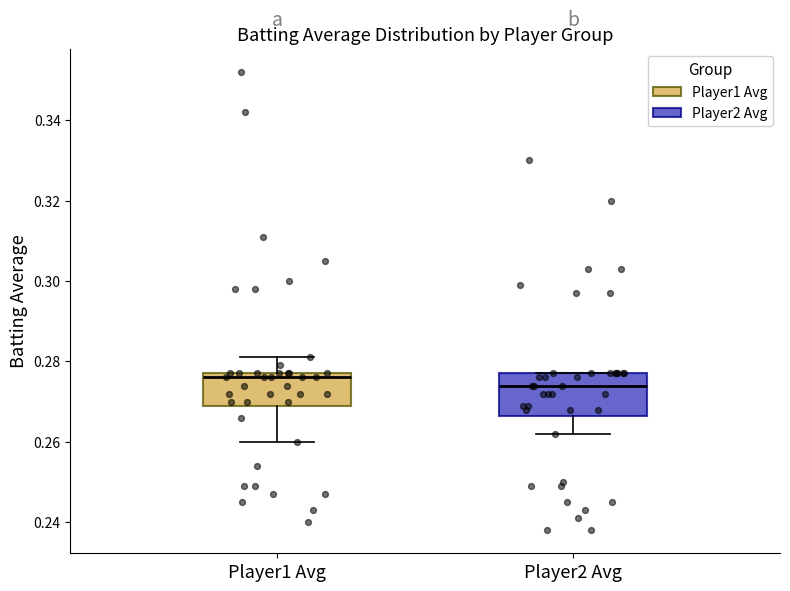

Which box's median line is the highest?

Player1 Avg